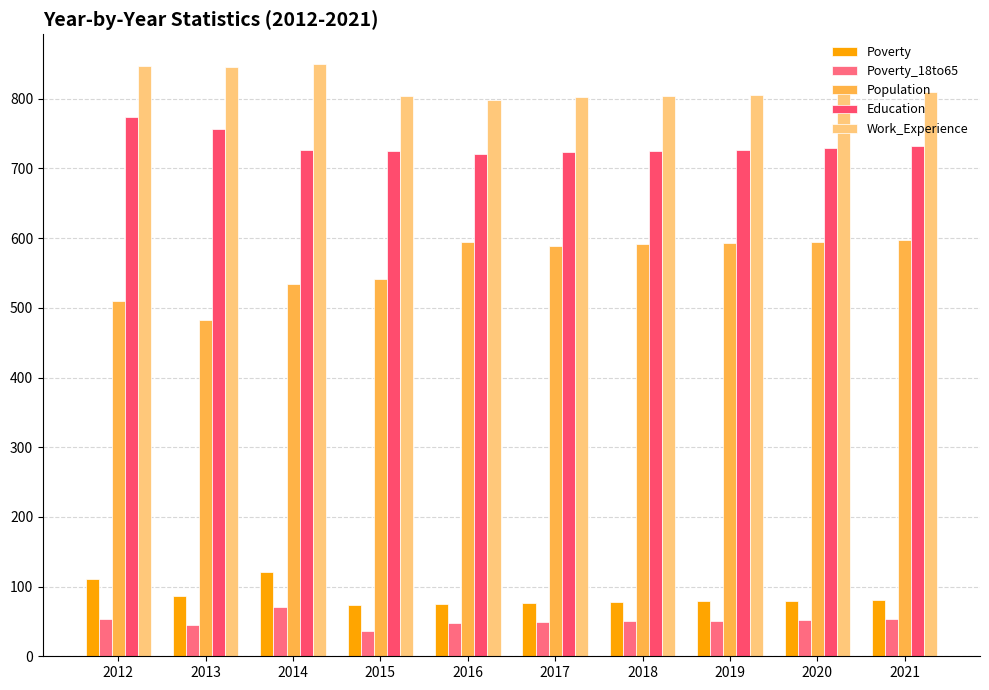

Which series changed the most between 2014 and 2018?

Population